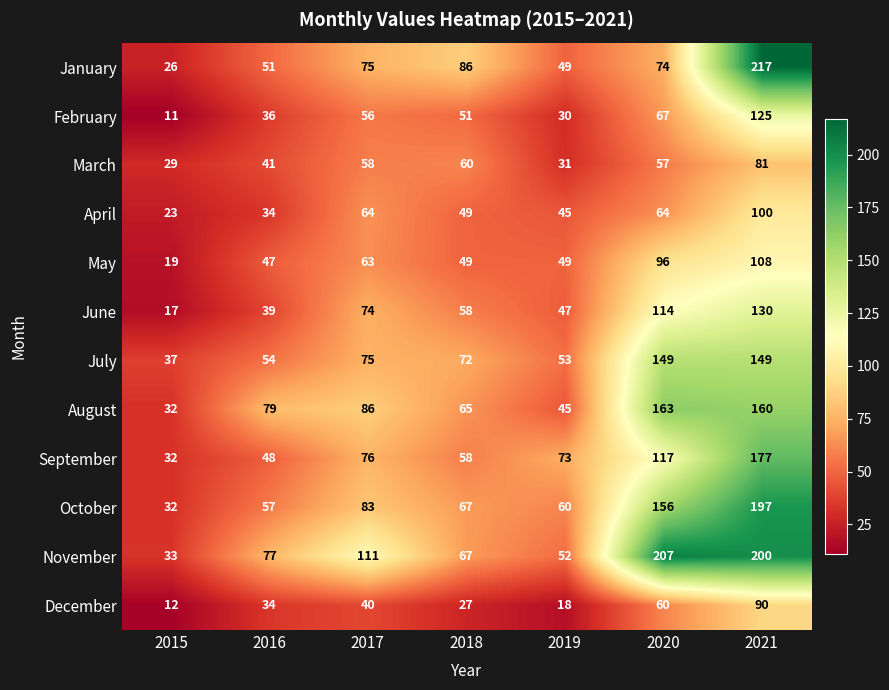

Rank the series by their maximum value, from highest to lowest.

January, November, October, September, August, July, June, February, May, April, December, March